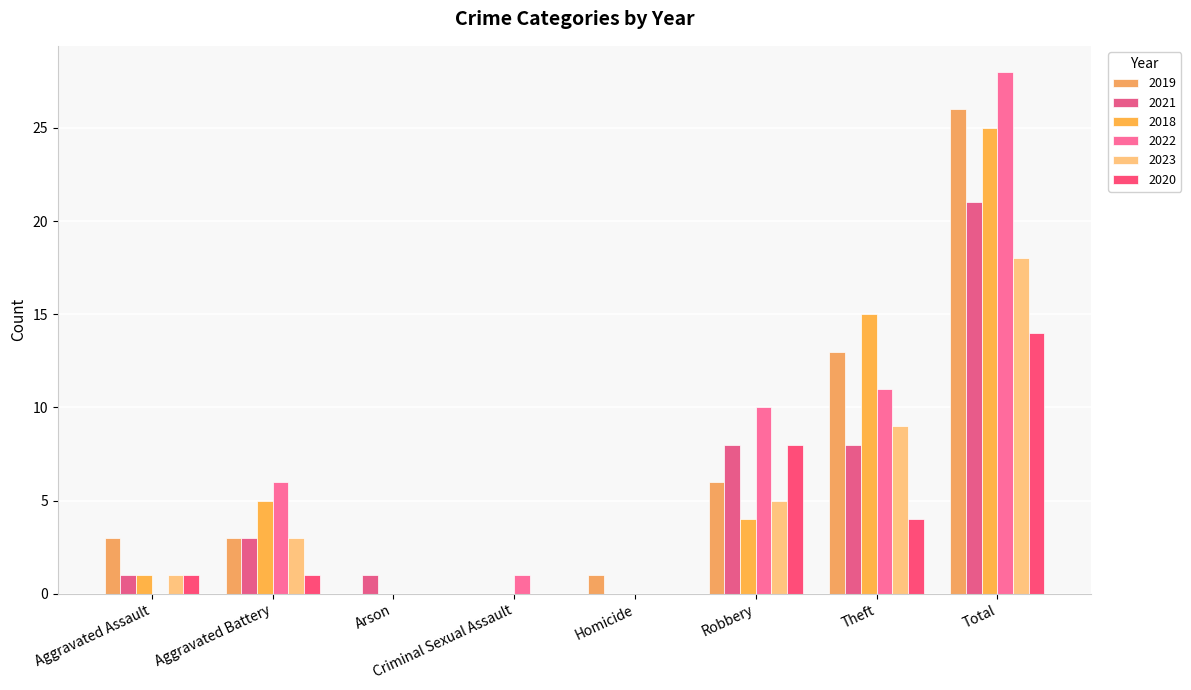

How many data points does each series have?

8